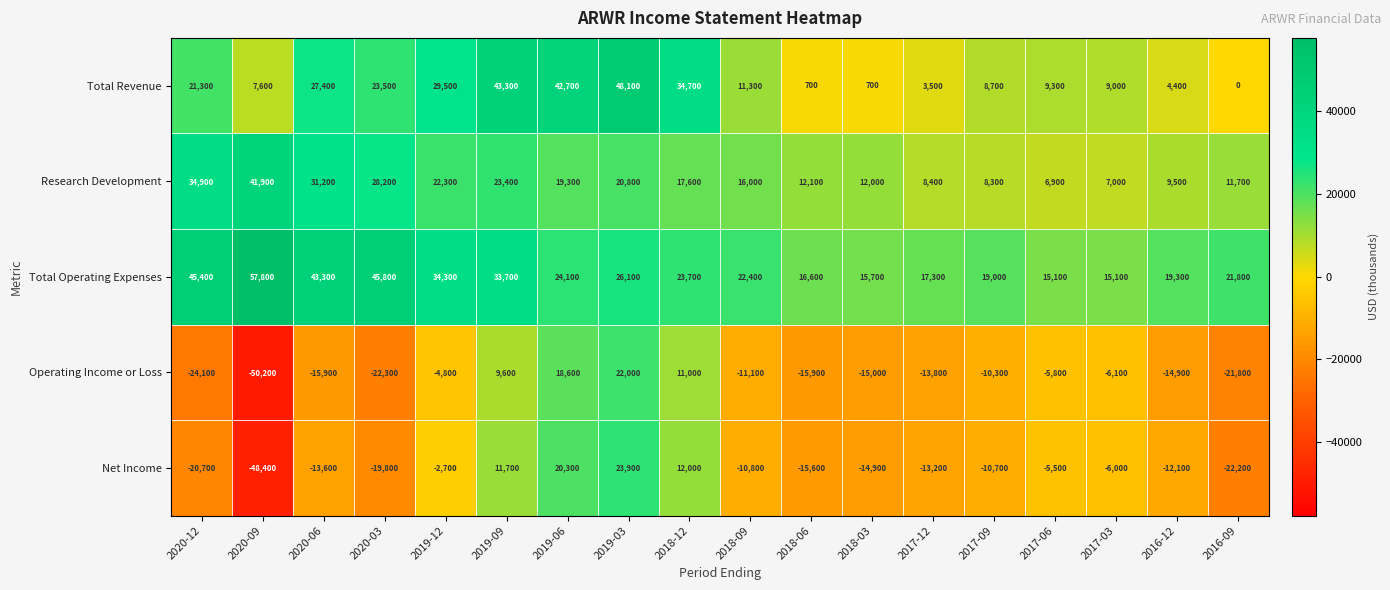

What is the maximum value shown in the chart?

57800